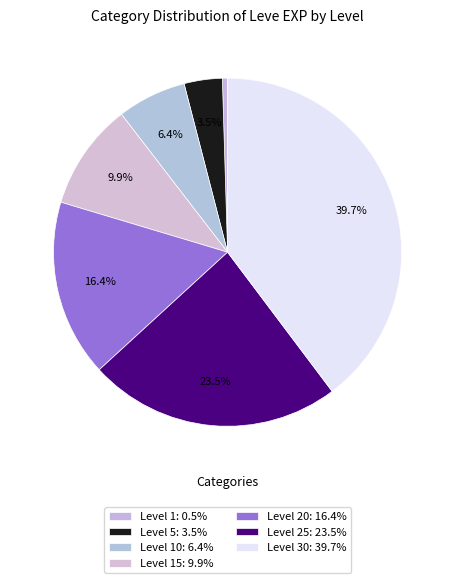

How many slices are in this pie chart?

7